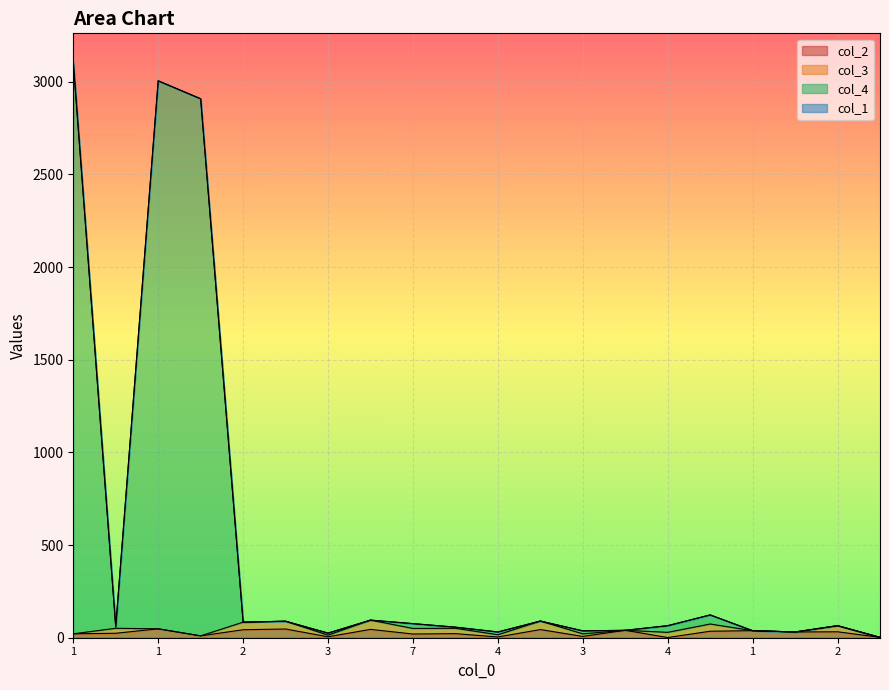

How many values in the col_2 series exceed 31?

9